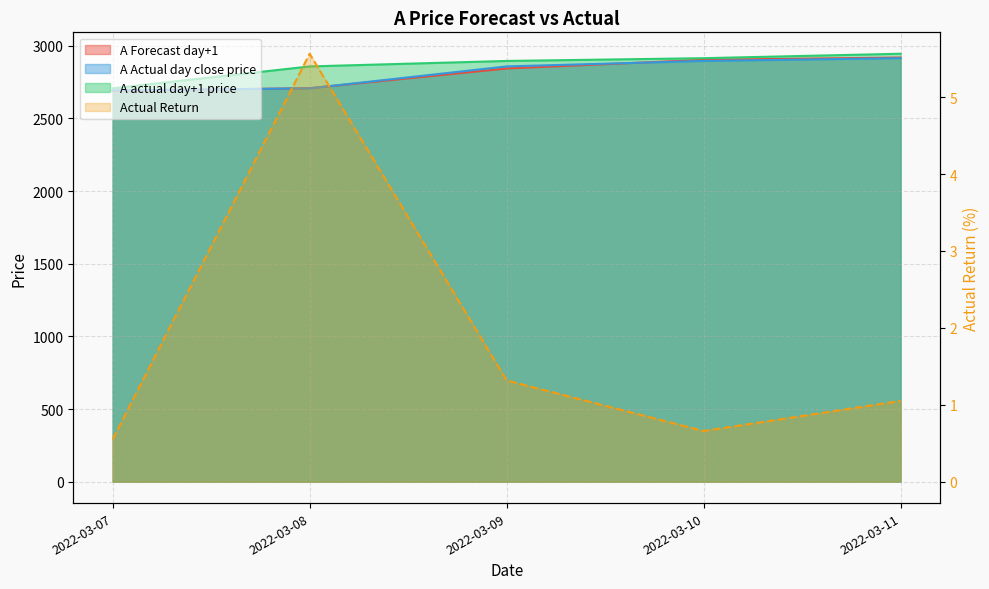

Between 2022-03-08 and 2022-03-11, which is larger?

2022-03-11